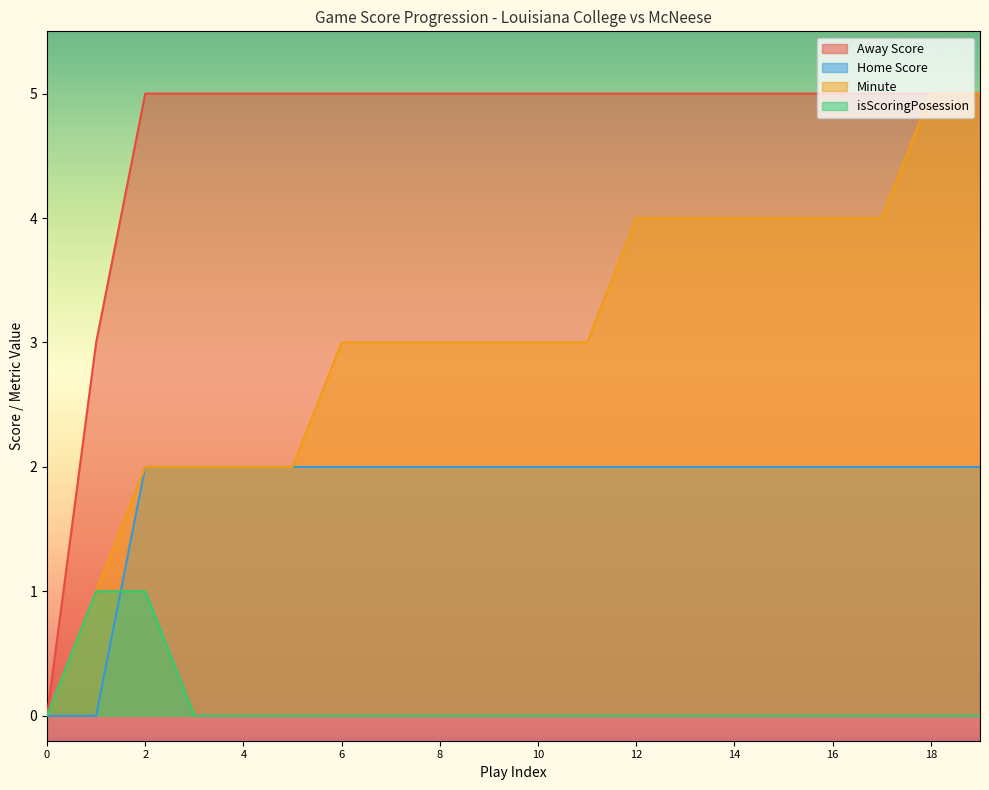

The Away Score series shows 5 at 15. True or false?

True